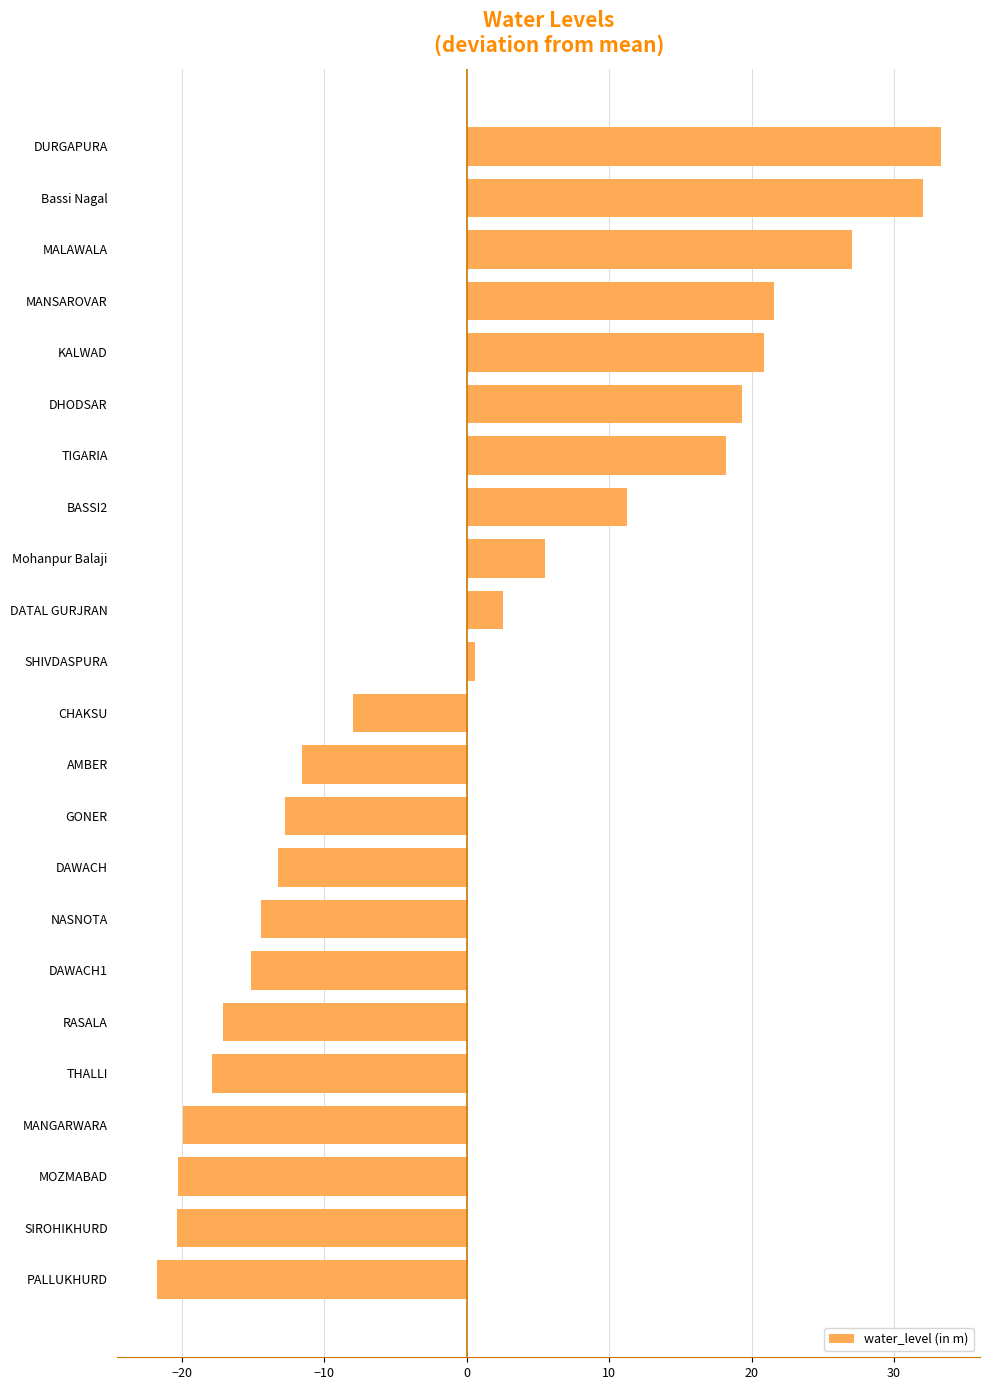

What is the difference between the values at BASSI2 and MANSAROVAR?

10.3